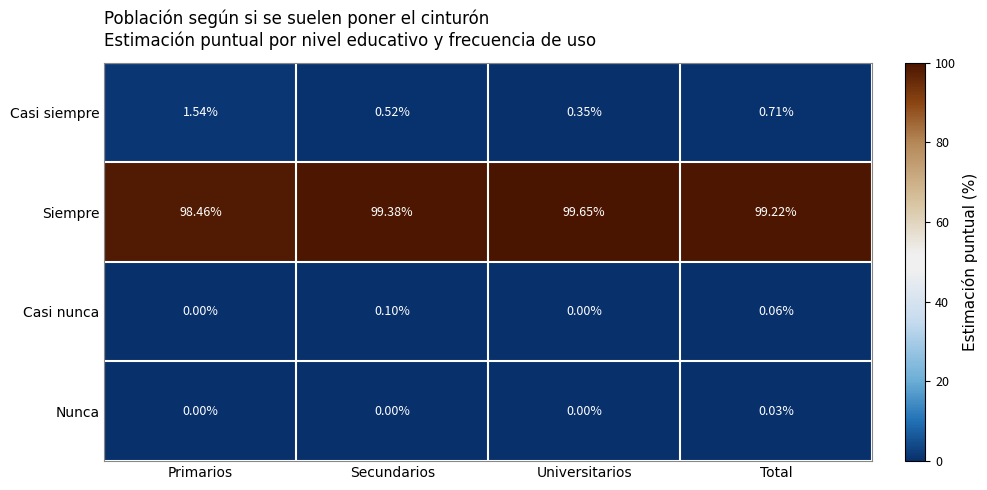

Between Secundarios and Universitarios, which series saw the biggest shift?

Siempre